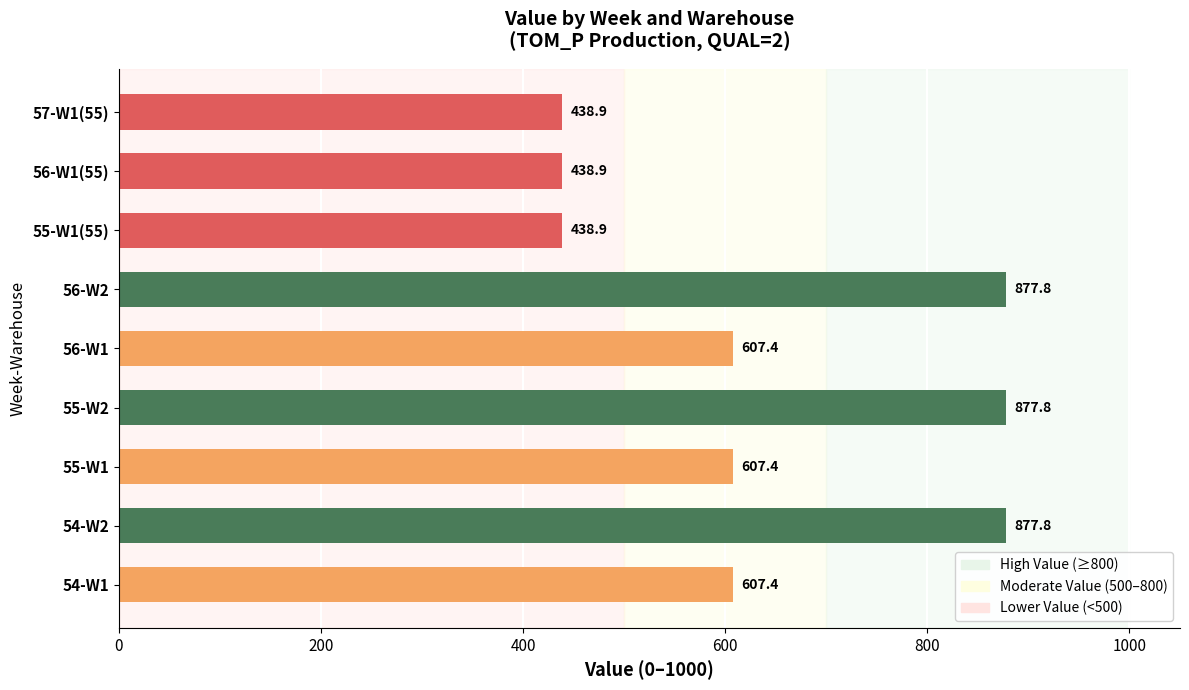

Reading bottom to top, extract all data points from this chart.

607.4	877.8	607.4	877.8	607.4	877.8	438.9	438.9	438.9